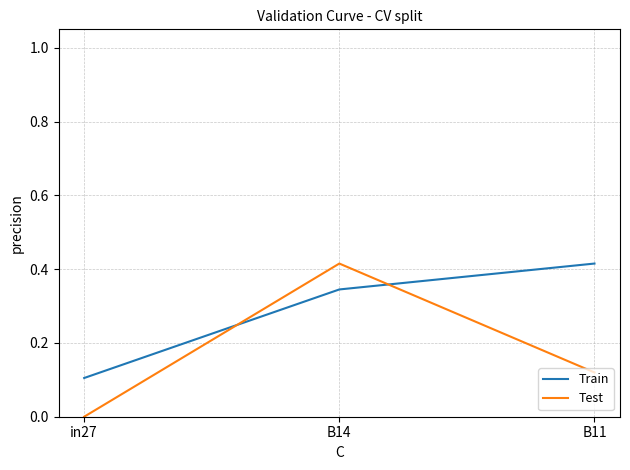

What is the average value of the Test series?

0.2